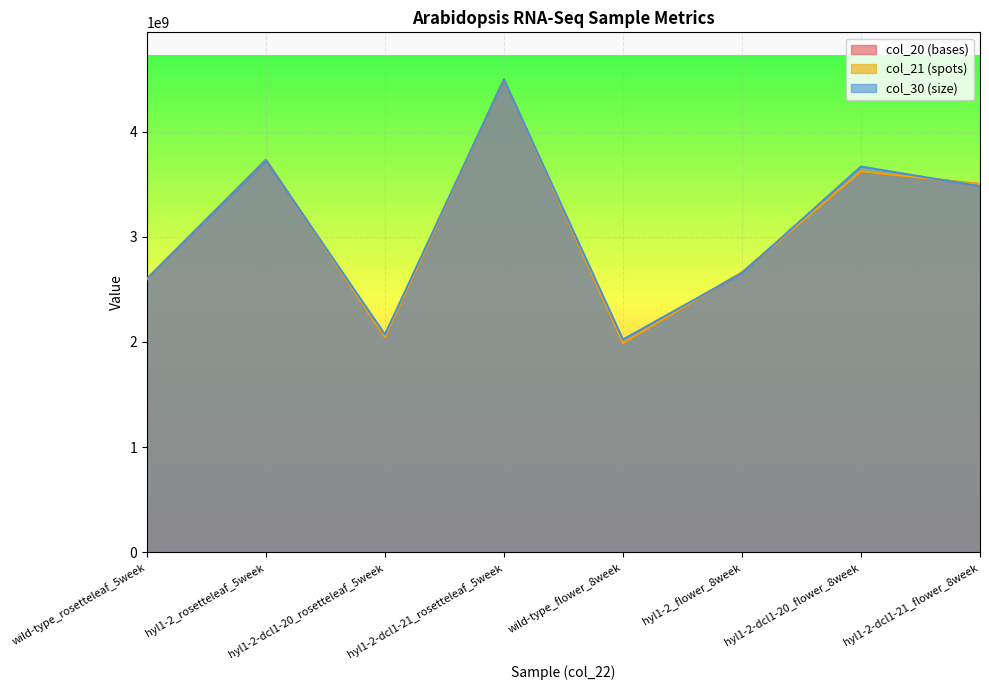

The value of col_20 (bases) at wild-type_rosetteleaf_5week is 3886314054.4. True or false?

False